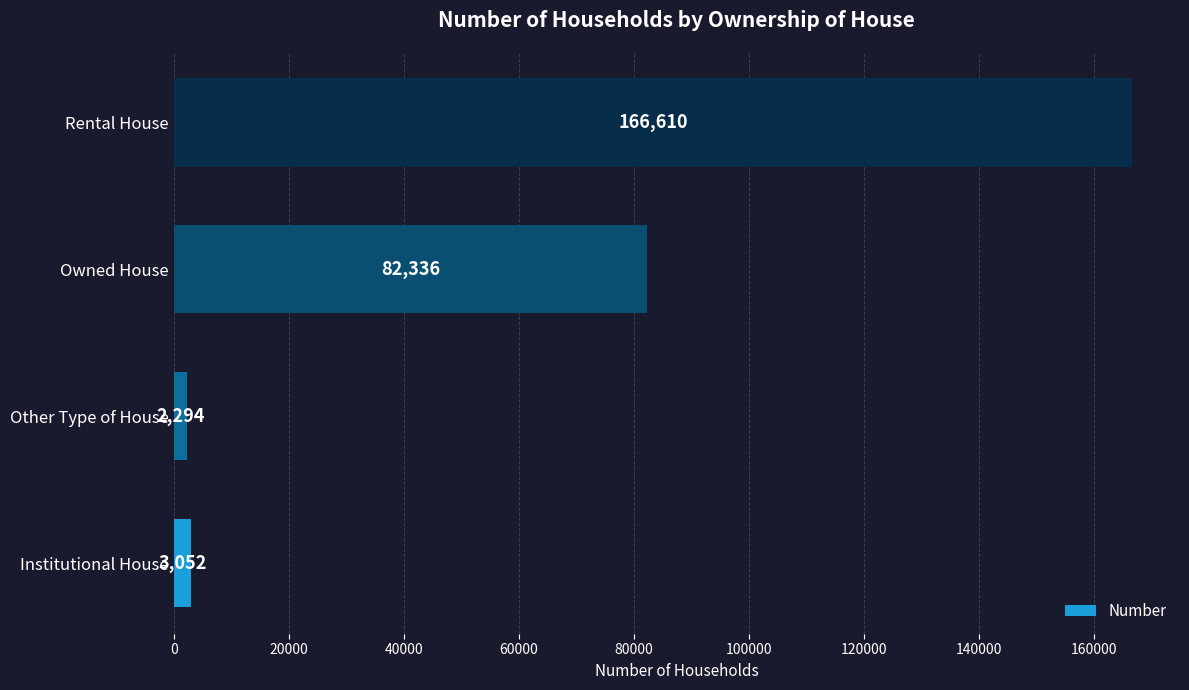

What is the sum of all values?

254292